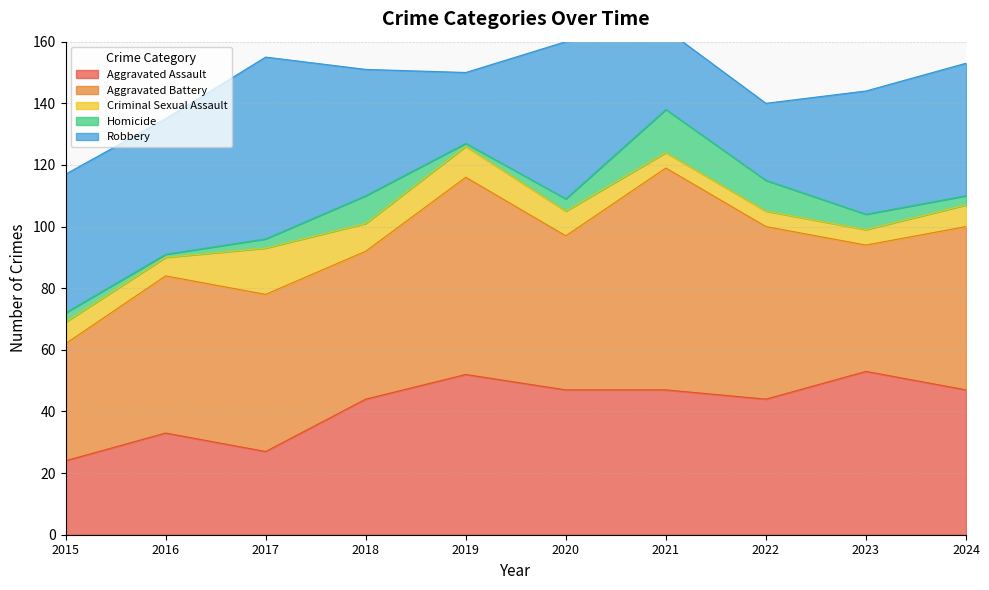

Is it true that Criminal Sexual Assault equals 3 at 2016?

False